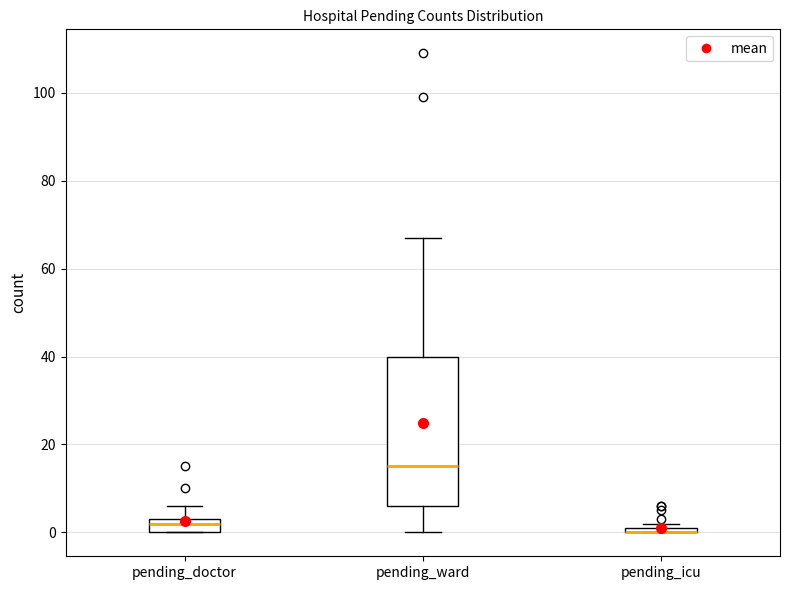

Where does the upper whisker of the box for pending_doctor end on the y-axis? The values are not printed on the chart, so give them approximately, as read against the axis.

6